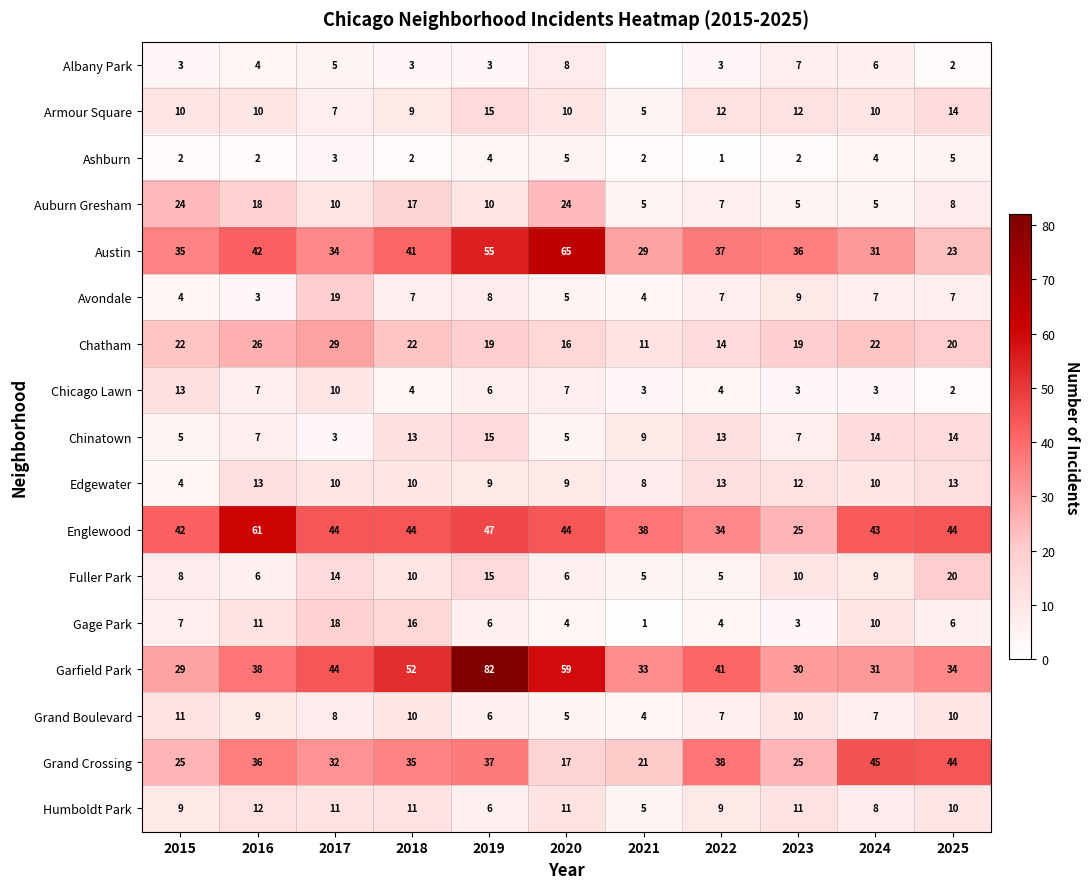

At which category is the sum across all series the highest?

2019